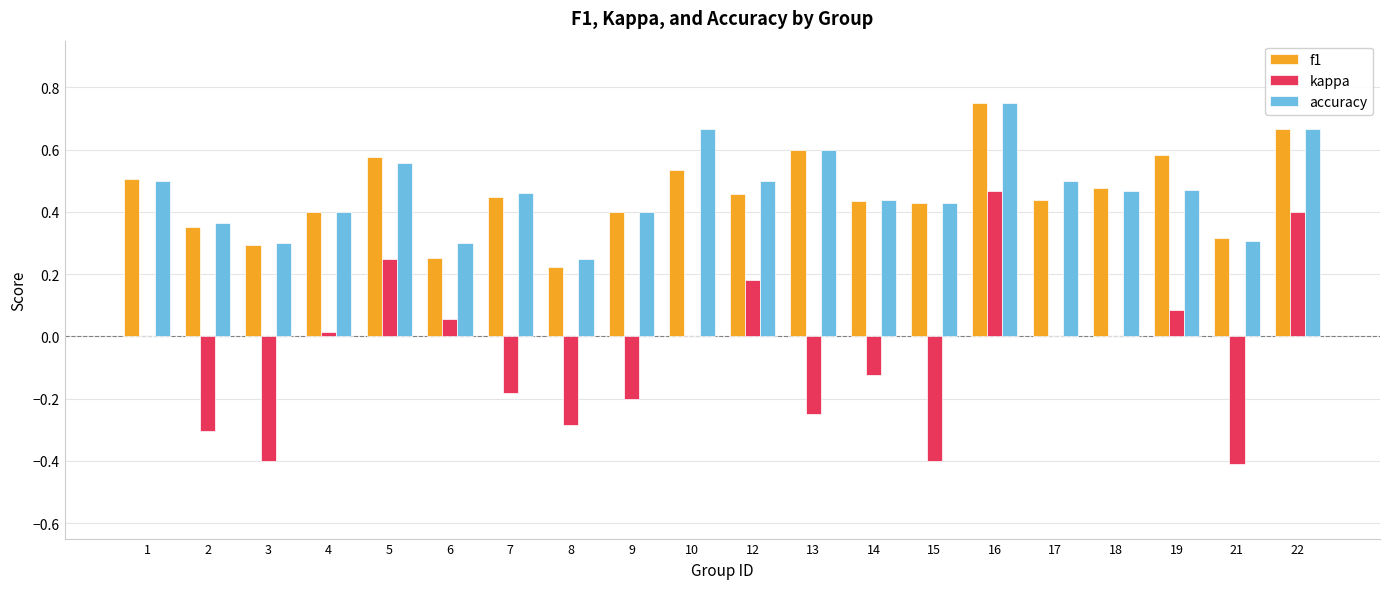

Which label corresponds to the largest value in the chart?

16